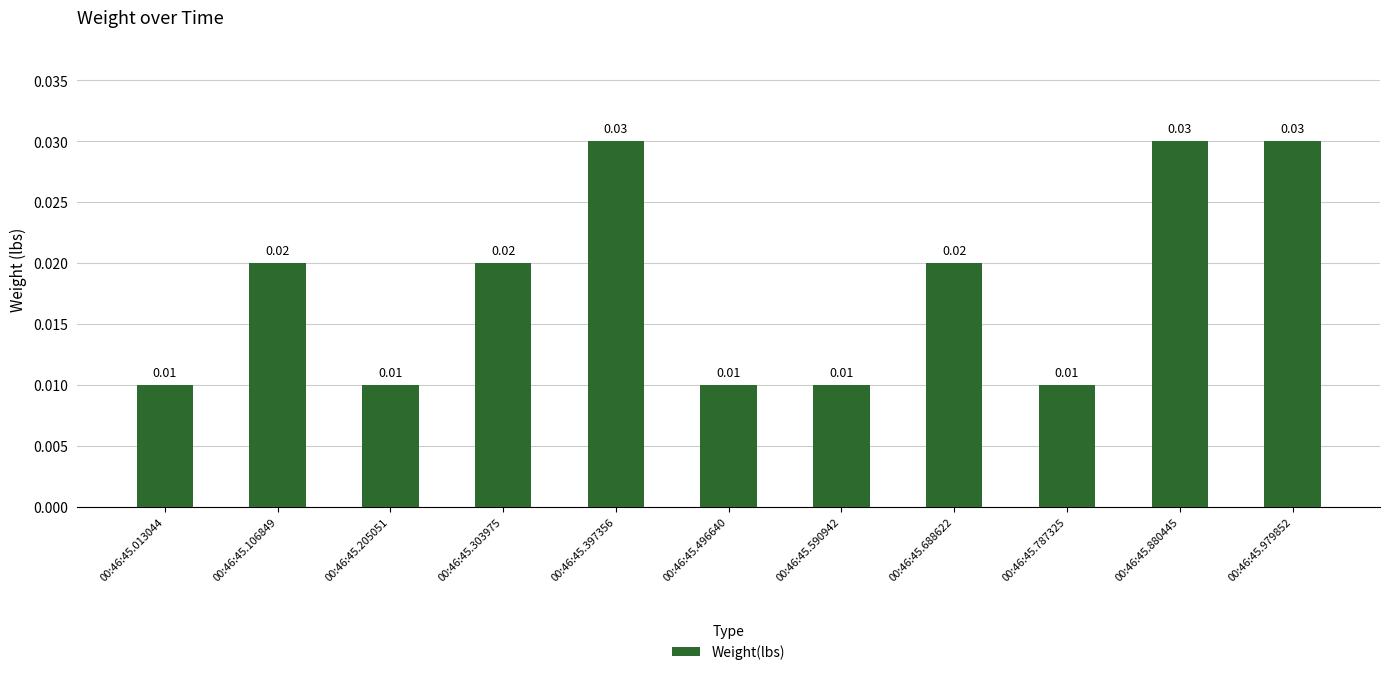

Between 00:46:45.979852 and 00:46:45.205051, which is larger?

00:46:45.979852